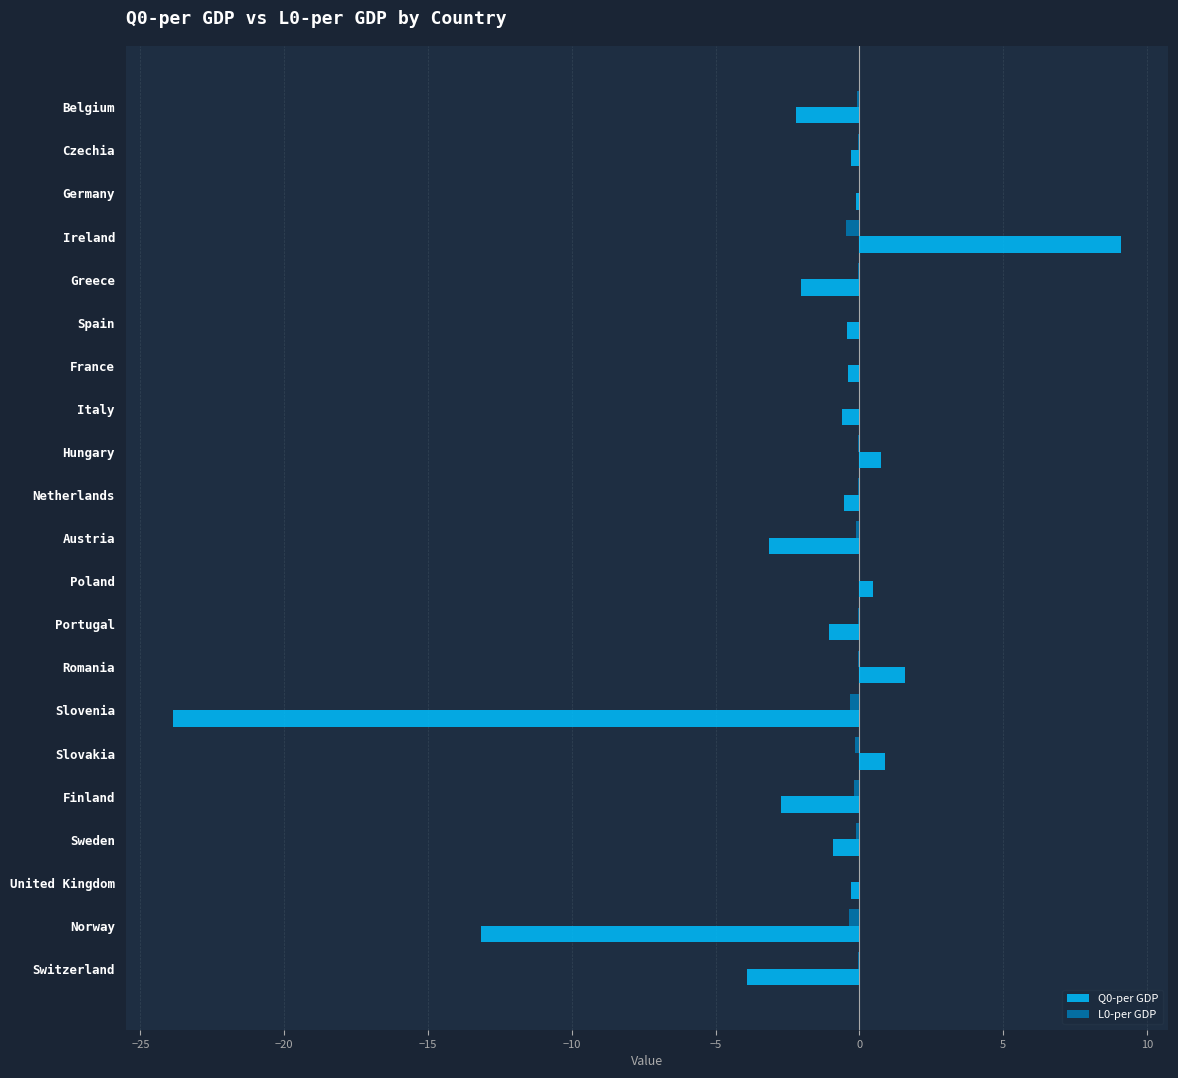

Is it true that L0-per GDP equals -0.0 at Switzerland?

True